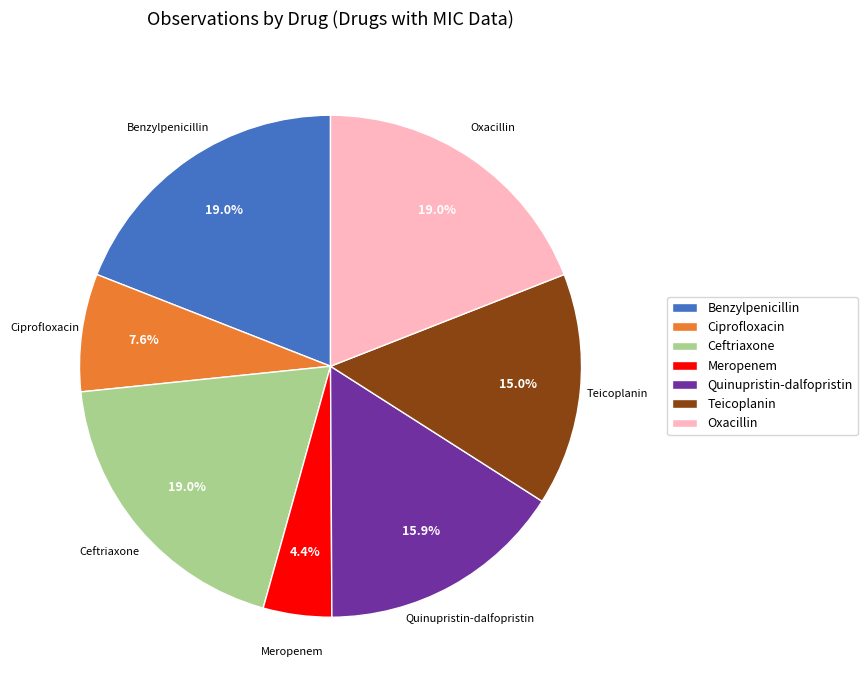

To the nearest percent, what portion does Meropenem represent?

4%